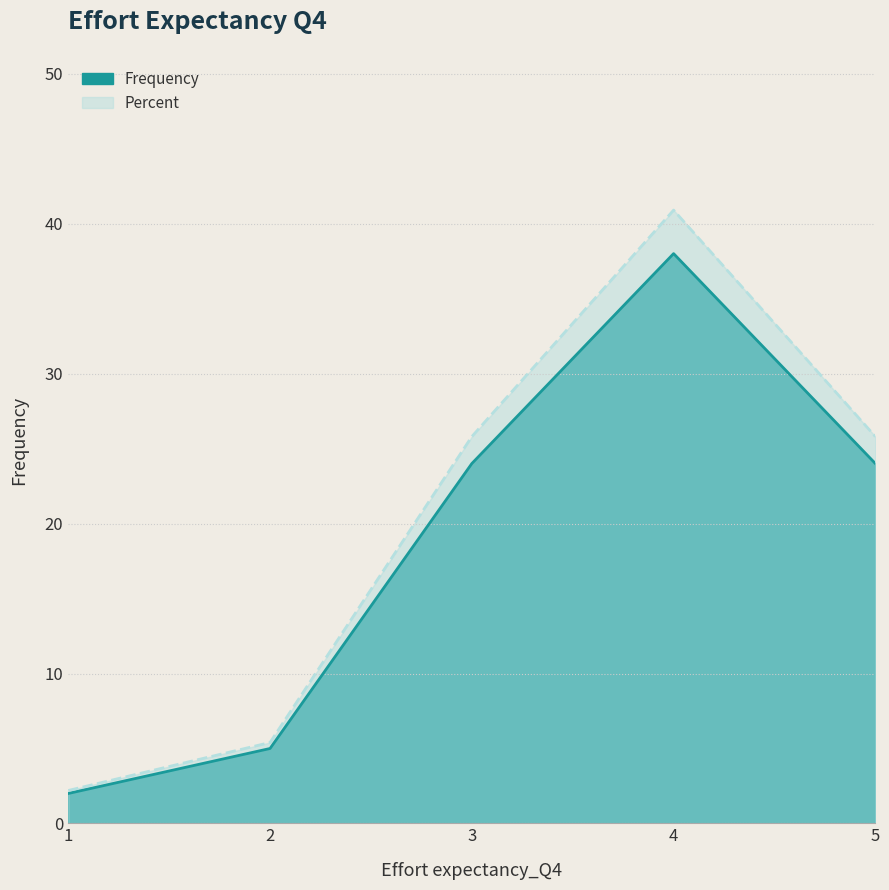

What is the difference between the highest and lowest values at 2?

0.4